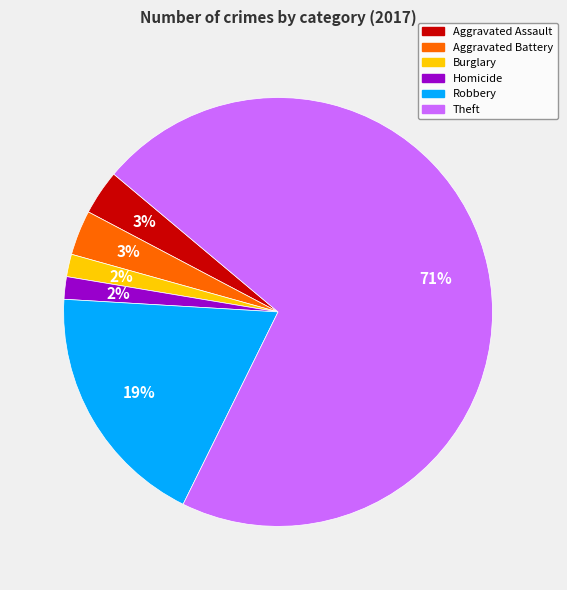

To the nearest percent, what is the average slice percentage?

17%